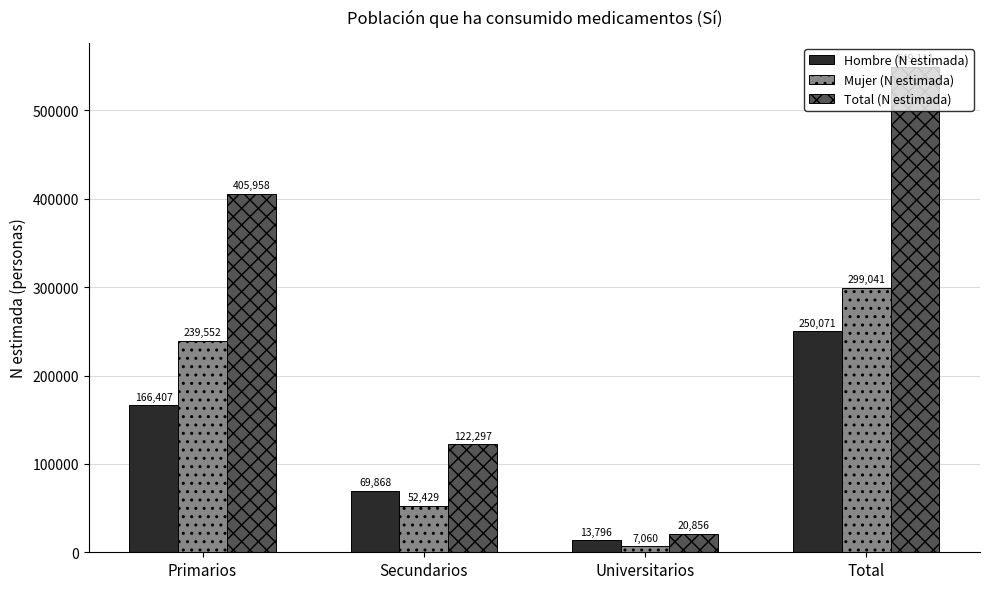

What position from the right is Primarios?

4